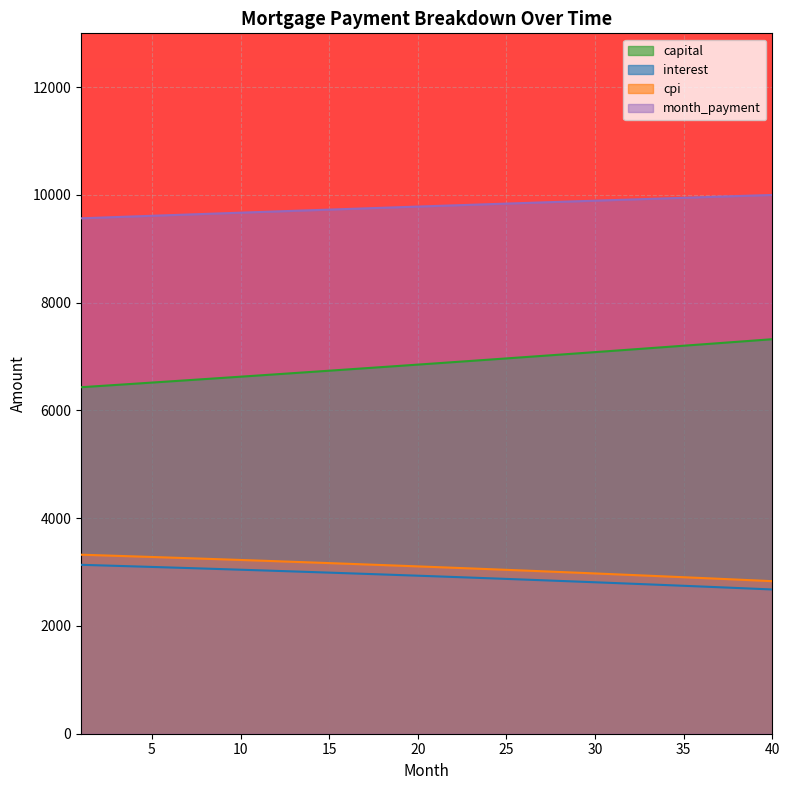

How many data points in opening_balance are above 2933?

20